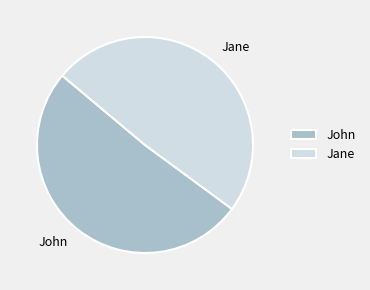

Rank the categories by value from lowest to highest.

Jane, John